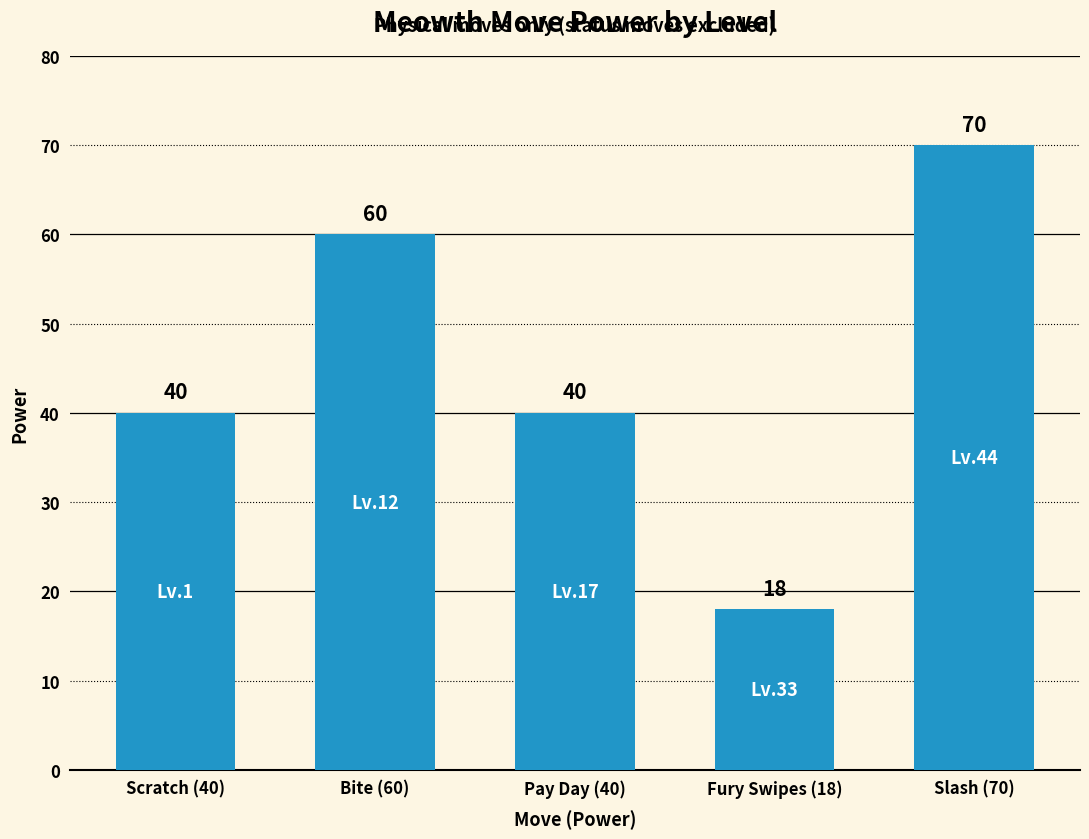

Reading right to left, what are all the values shown in this chart?

70	18	40	60	40